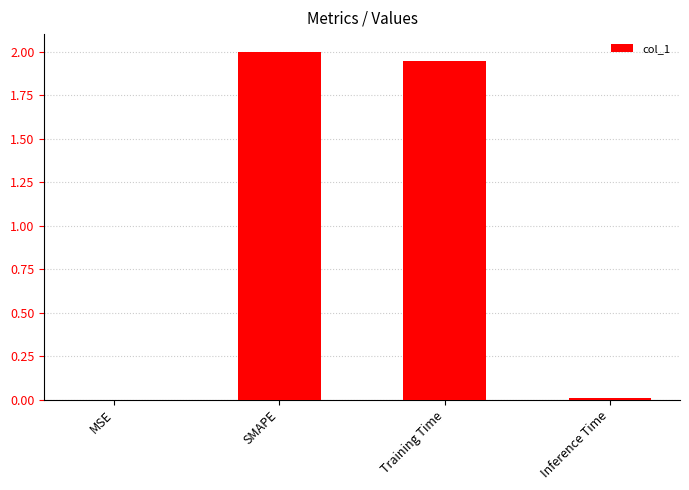

Read the value at SMAPE.

2.0